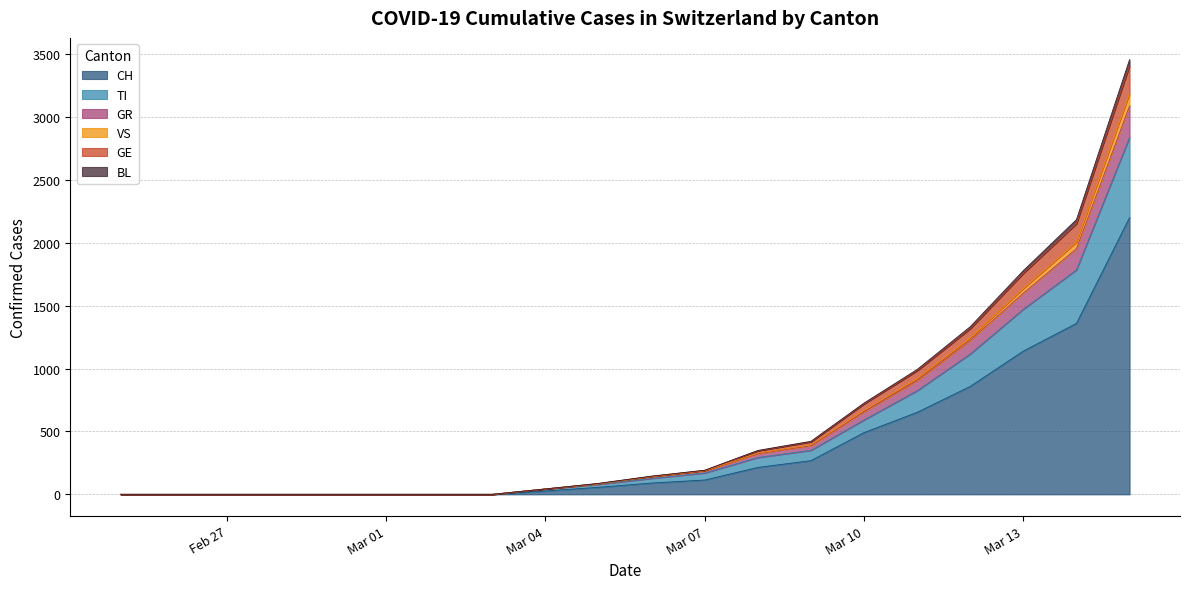

True or false: BL and TI cross at least once.

False